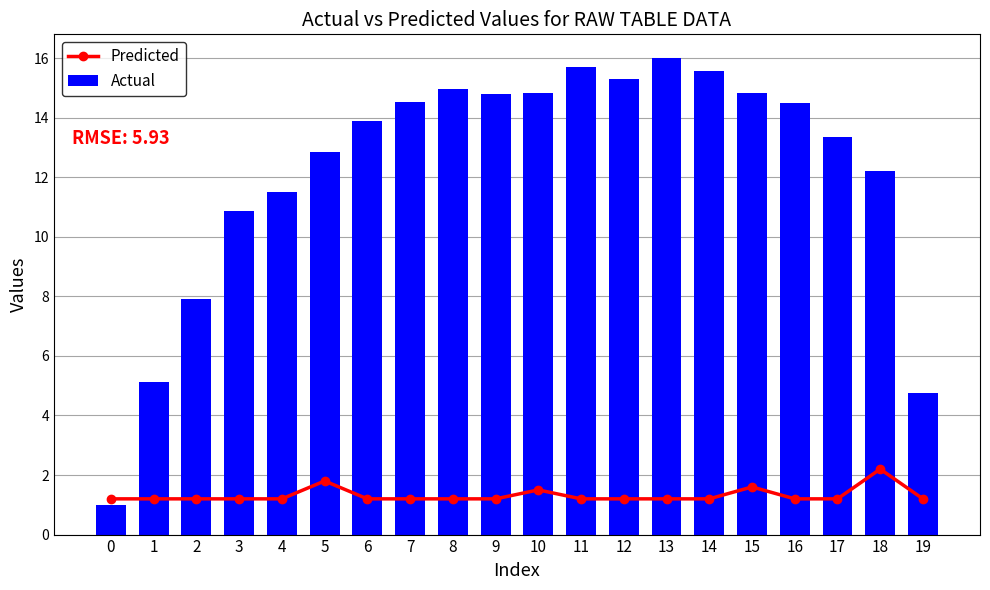

What is the difference between the Actual values at 19 and 13?

11.2